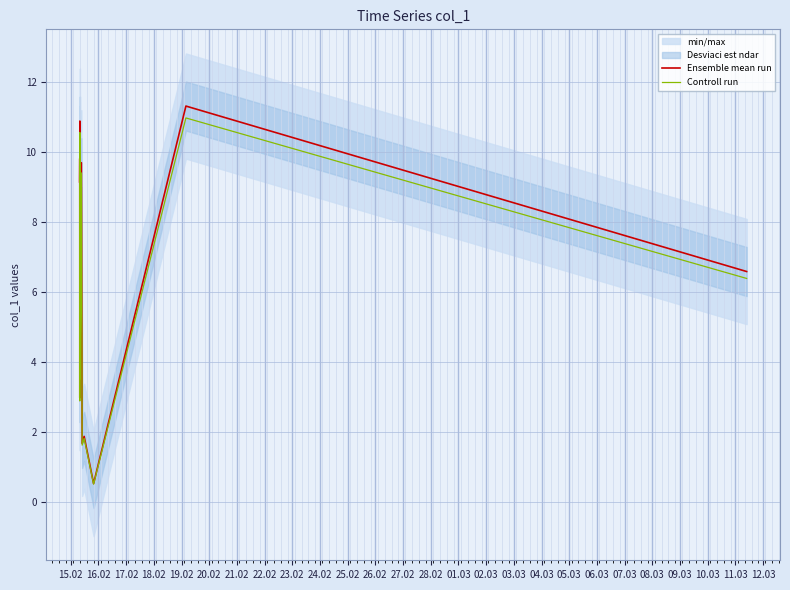

The value of Ensemble mean run at 25.02 is 3.0. True or false?

False